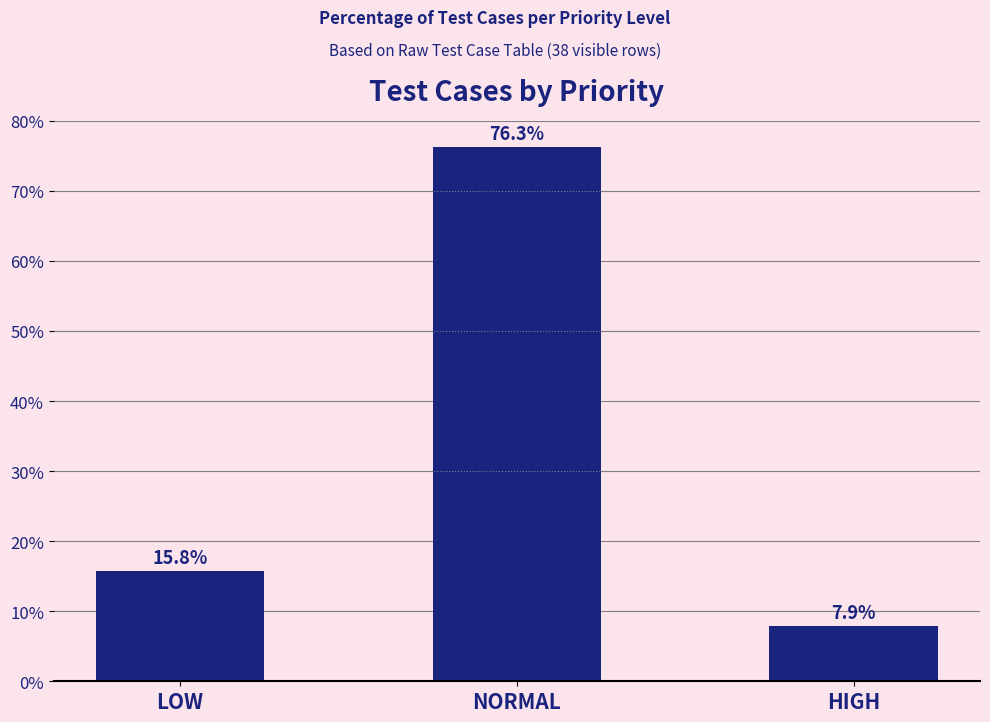

Reading right to left, extract all data points from this chart.

7.9	76.3	15.8